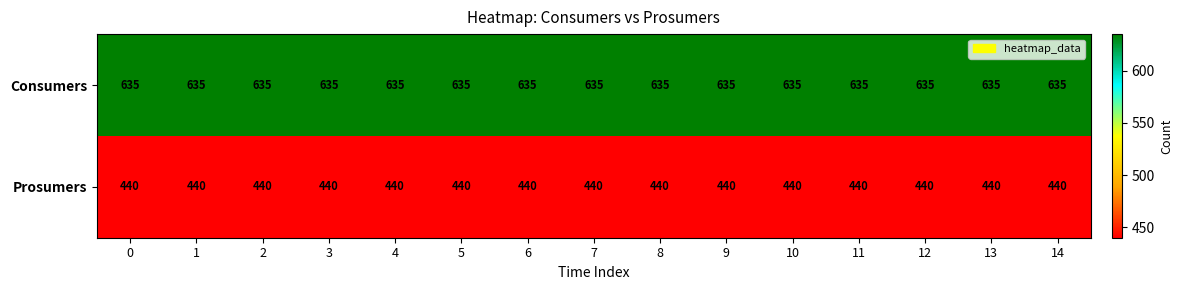

The value of Consumers at 11 is 635. True or false?

True